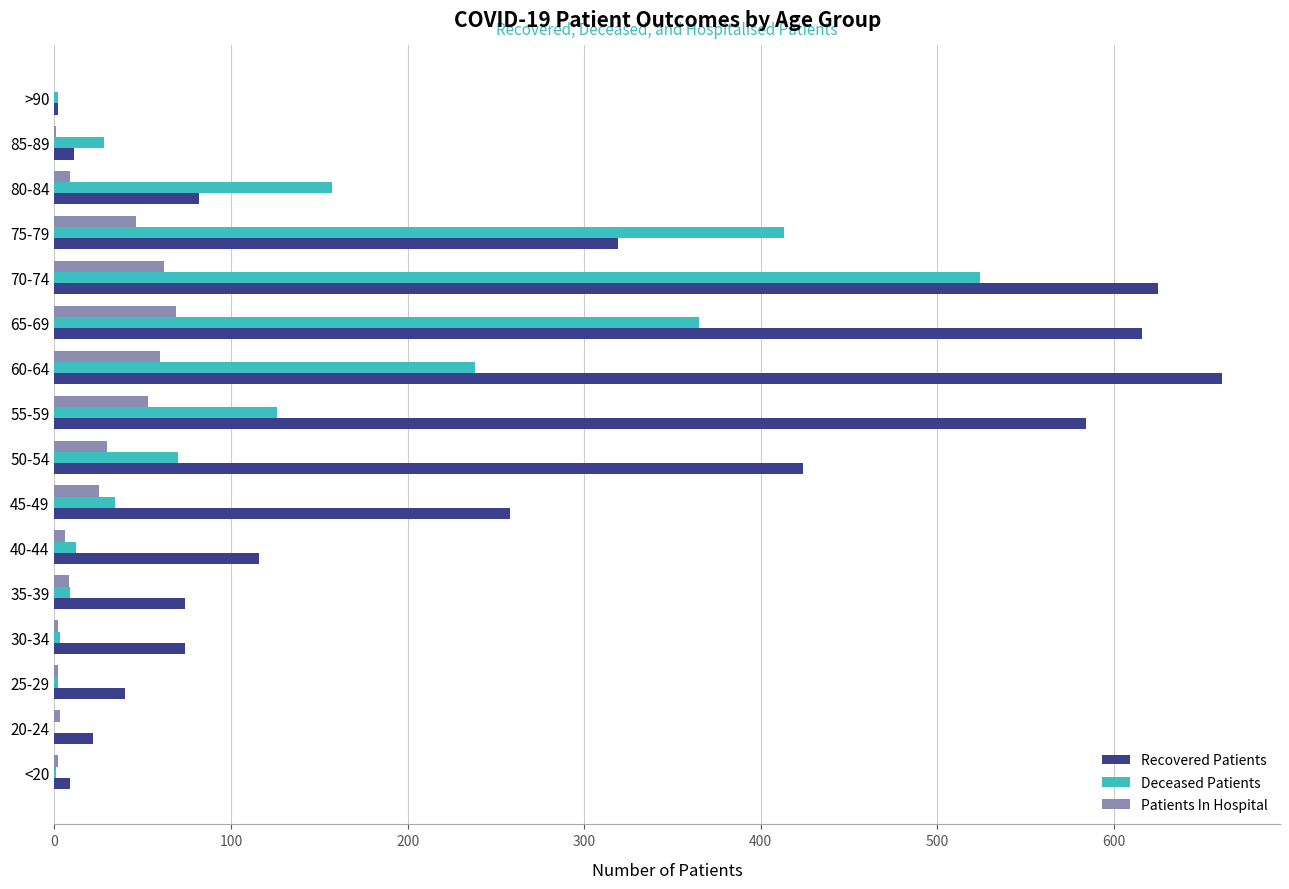

The Recovered Patients series shows 151 at 65-69. True or false?

False